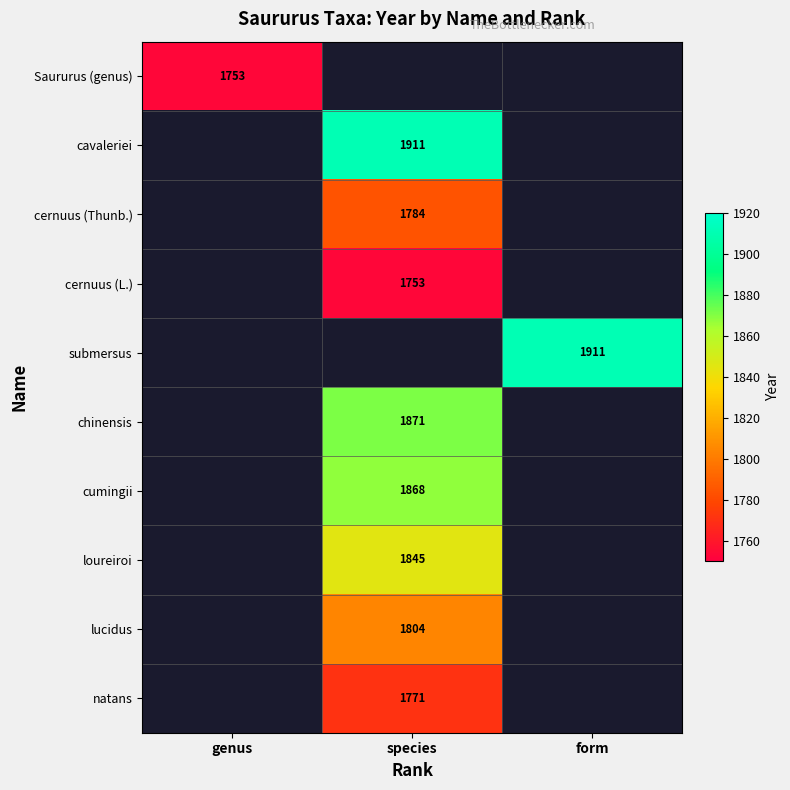

How many series are shown in this chart?

10